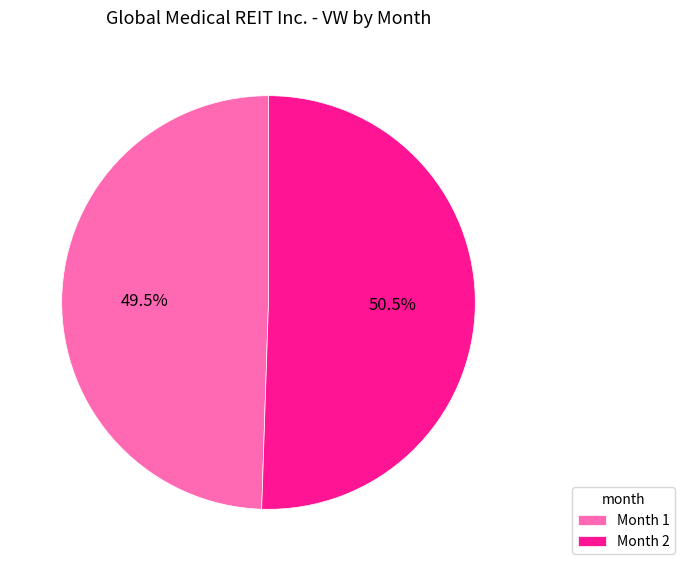

Is there a majority slice in this chart?

Yes